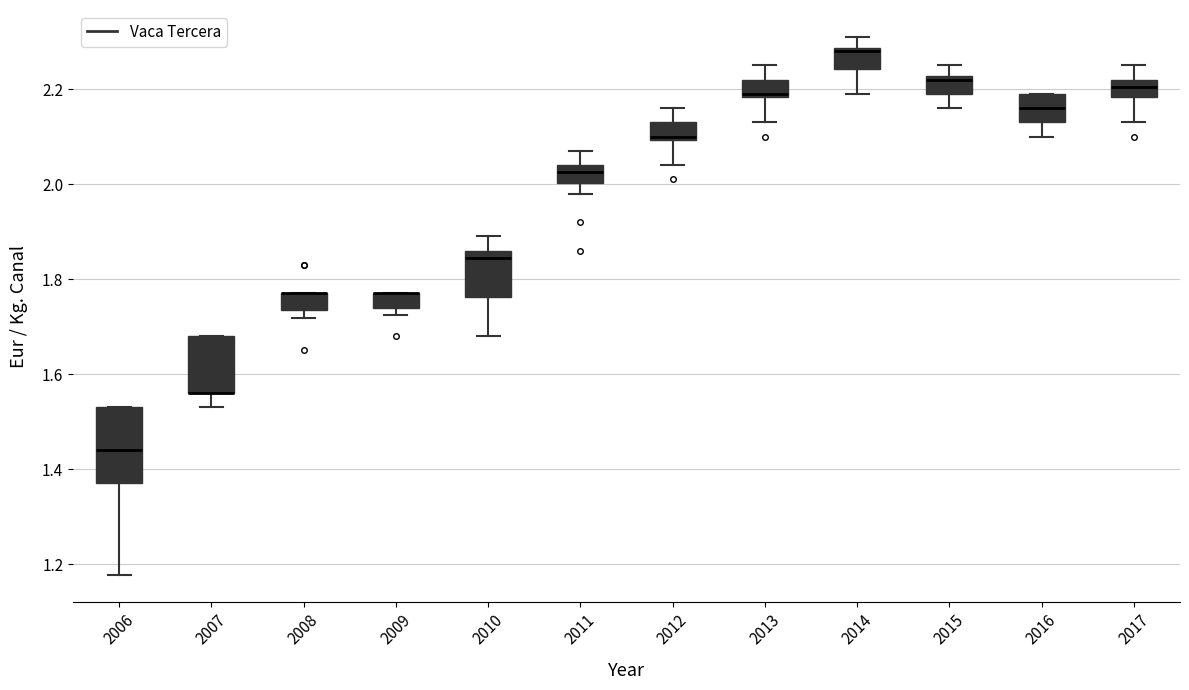

Reading left to right, transcribe this box plot: for each box, give where its median line is, the range the box spans, and where its two whiskers end, as read against the y-axis. The values are not printed on the chart, so give them approximately, as read against the axis.

2006: median 1.44, box 1.38 to 1.54, whiskers 1.18 to 1.54
2007: median 1.56 (drawn on the box's lower edge), box 1.56 to 1.68, whiskers 1.54 to 1.68
2008: median 1.78 (drawn on the box's upper edge), box 1.74 to 1.78, whiskers 1.72 to 1.78
2009: median 1.78 (drawn on the box's upper edge), box 1.74 to 1.78, whiskers 1.72 to 1.78
2010: median 1.84, box 1.76 to 1.86, whiskers 1.68 to 1.90
2011: median 2.02, box 2.00 to 2.04, whiskers 1.98 to 2.08
2012: median 2.10 (just above the box's lower edge), box 2.10 to 2.14, whiskers 2.04 to 2.16
2013: median 2.20, box 2.18 to 2.22, whiskers 2.14 to 2.26
2014: median 2.28 (just below the box's upper edge), box 2.24 to 2.28, whiskers 2.20 to 2.32
2015: median 2.22 (just below the box's upper edge), box 2.20 to 2.22, whiskers 2.16 to 2.26
2016: median 2.16, box 2.14 to 2.20, whiskers 2.10 to 2.20
2017: median 2.20, box 2.18 to 2.22, whiskers 2.14 to 2.26